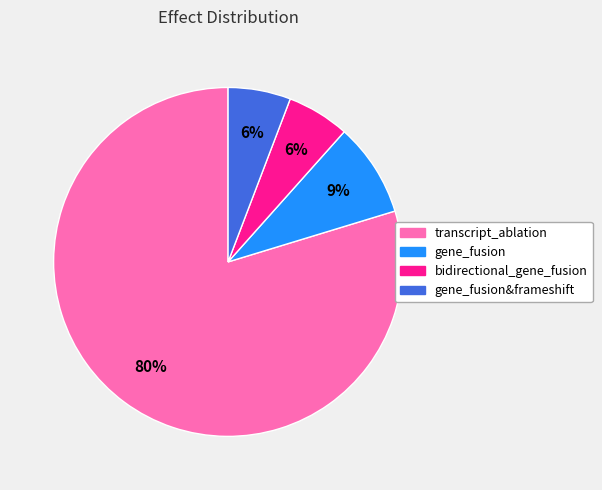

To the nearest percent, what is the average slice percentage?

25%